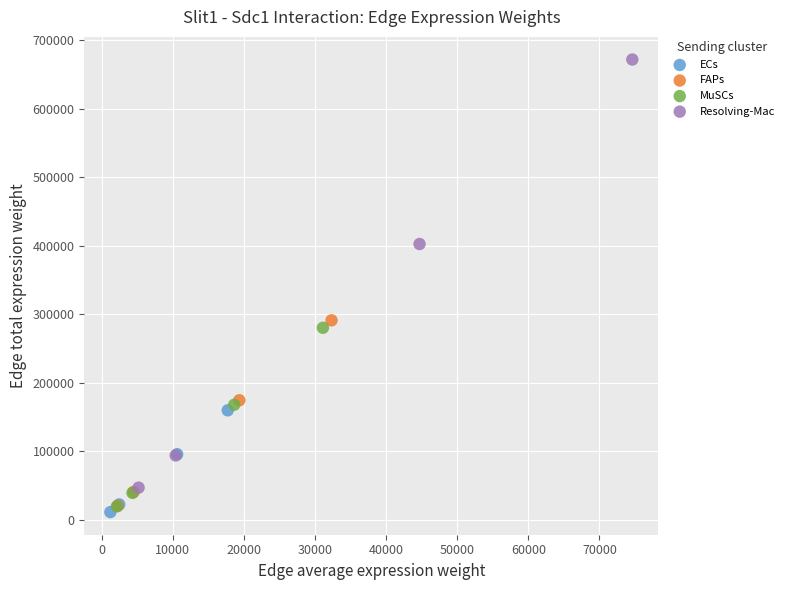

Which series reaches the maximum Y coordinate?

Resolving-Mac